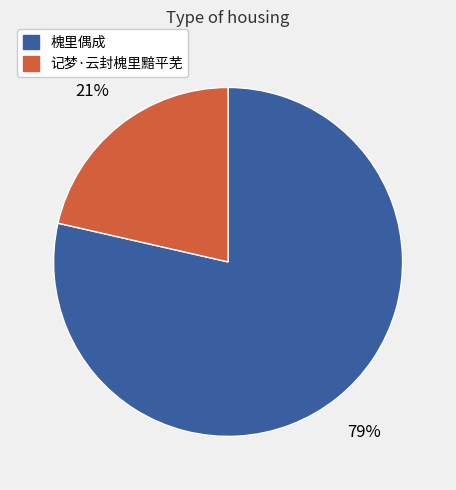

Count the number of slices in the pie.

2